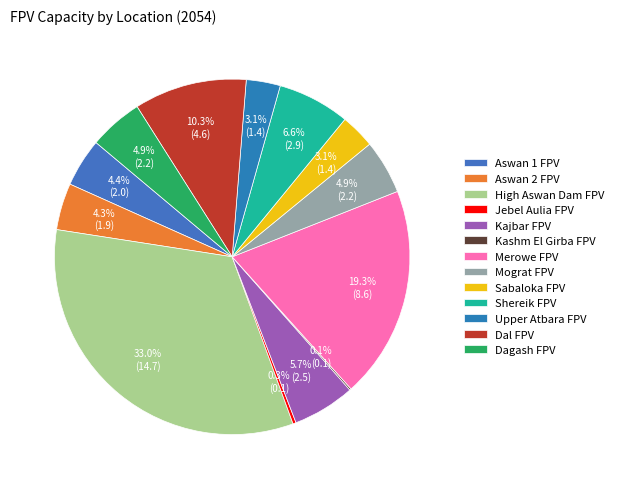

How many segments does this pie chart have?

13